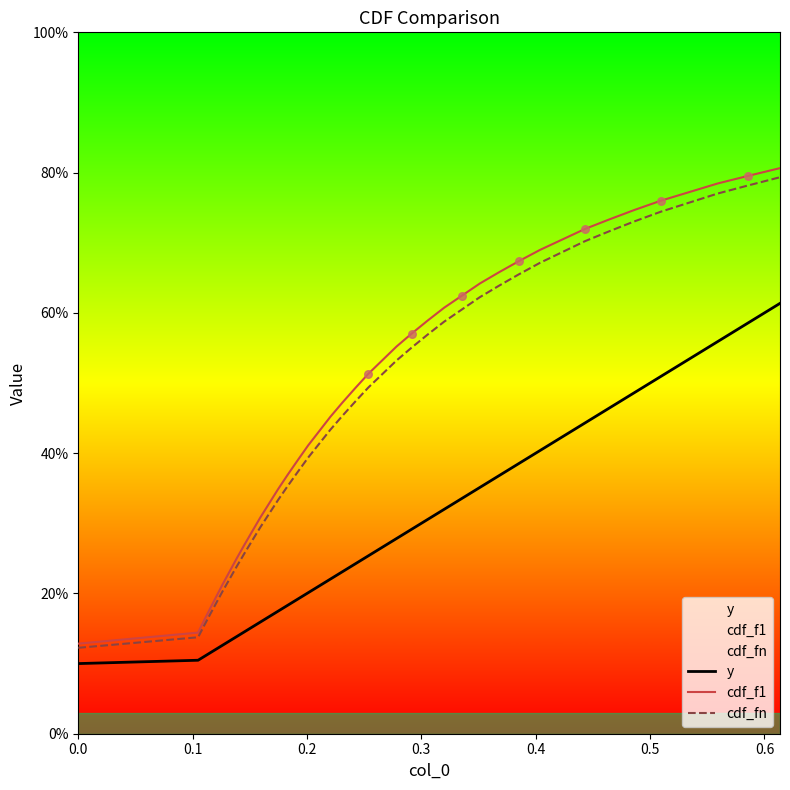

Which series has the widest spread of Y values?

cdf_f1